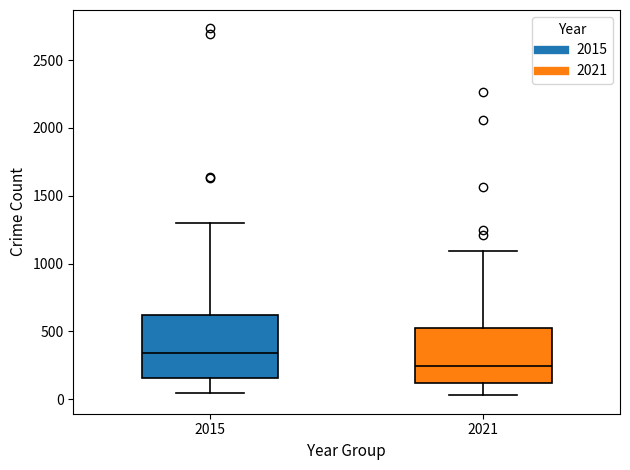

Which box's median line is the lowest?

2021